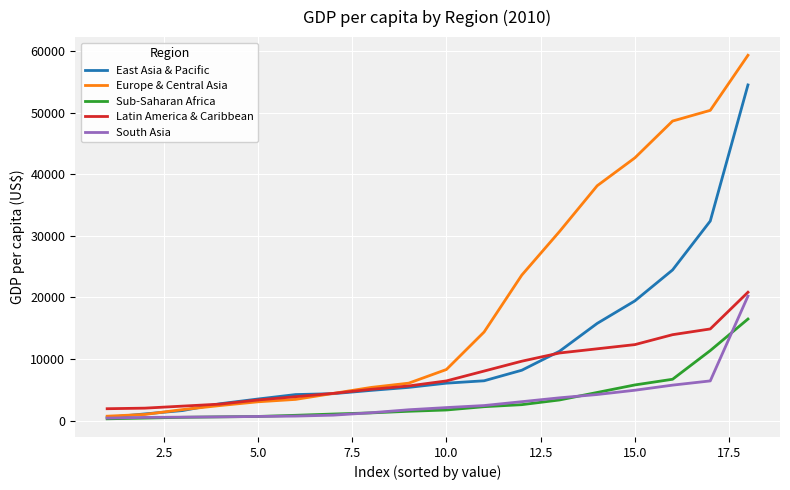

True or false: Latin America & Caribbean and Sub-Saharan Africa cross at least once.

False